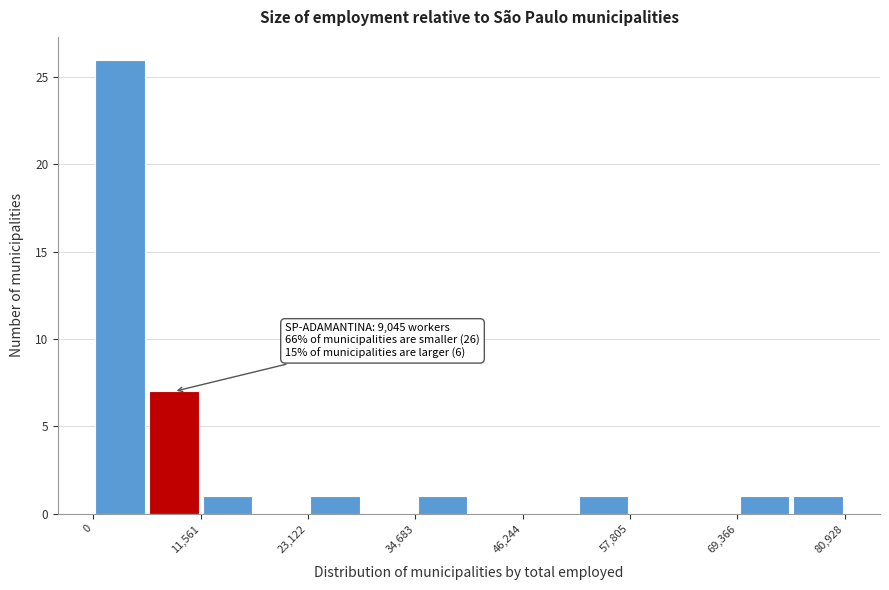

Read against the x-axis, roughly where is the centre of the tallest bar?

2000